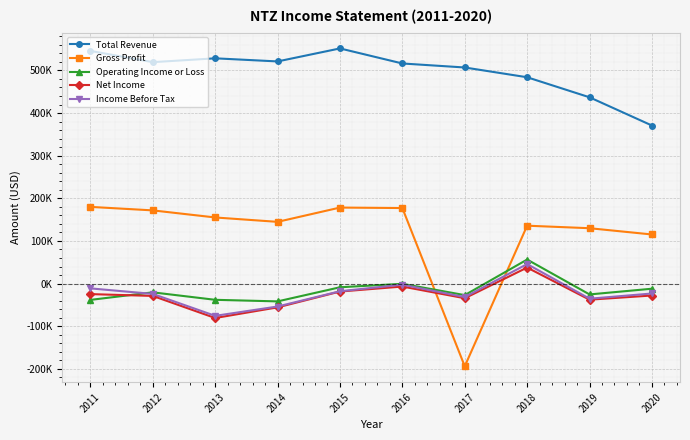

Reading right to left, extract all data points from this chart.

Total Revenue: 370700	436900	483900	506800	516200	551500	521000	528300	519300	545700
Gross Profit: 115200	129900	135800	-193900	177200	178300	144800	155100	171700	179900
Operating Income or Loss: -12000	-25400	56400	-27000	-500	-8600	-41700	-38000	-20500	-38200
Net Income: -27900	-37700	37600	-34300	-6900	-18600	-55700	-80700	-28900	-24600
Income Before Tax: -23200	-35400	45800	-31600	-2500	-17900	-53700	-75600	-24200	-11200